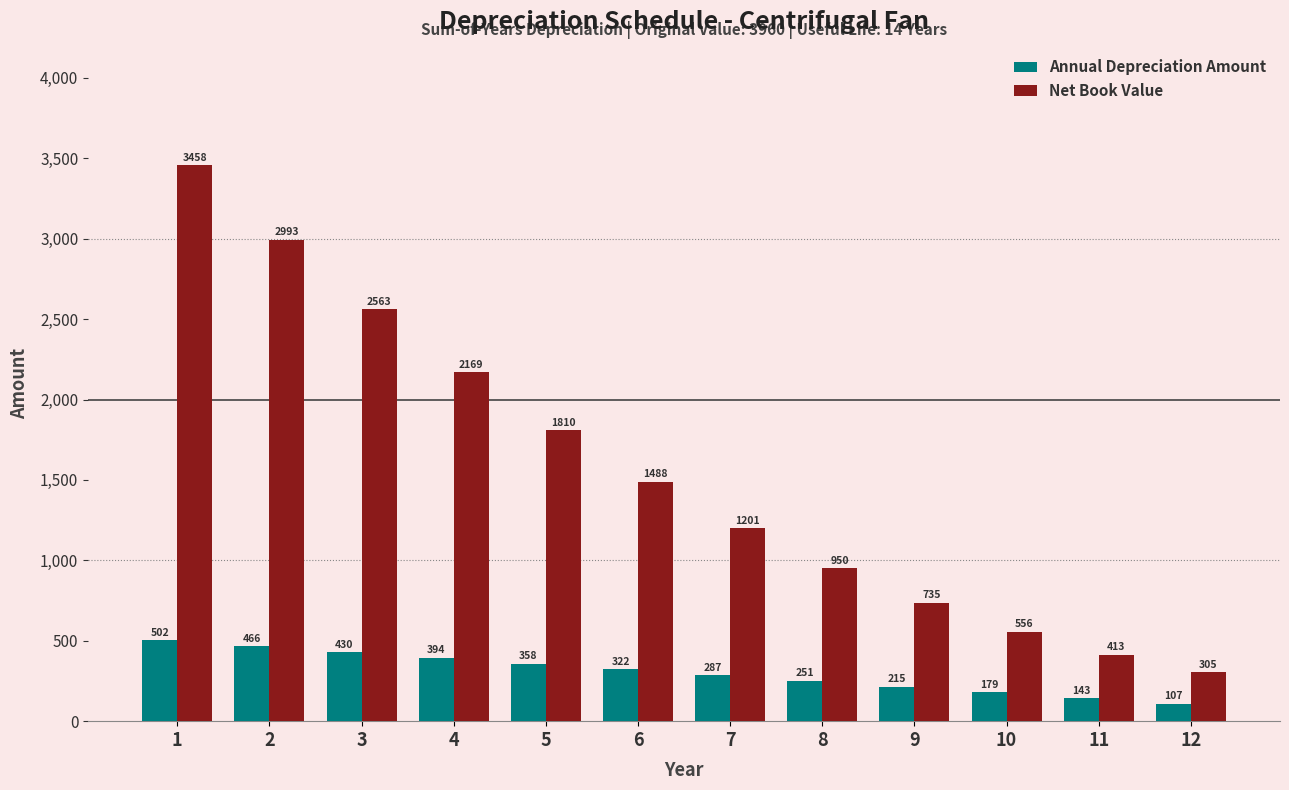

List the labels in order of Annual Depreciation Amount value, smallest first.

12, 11, 10, 9, 8, 7, 6, 5, 4, 3, 2, 1